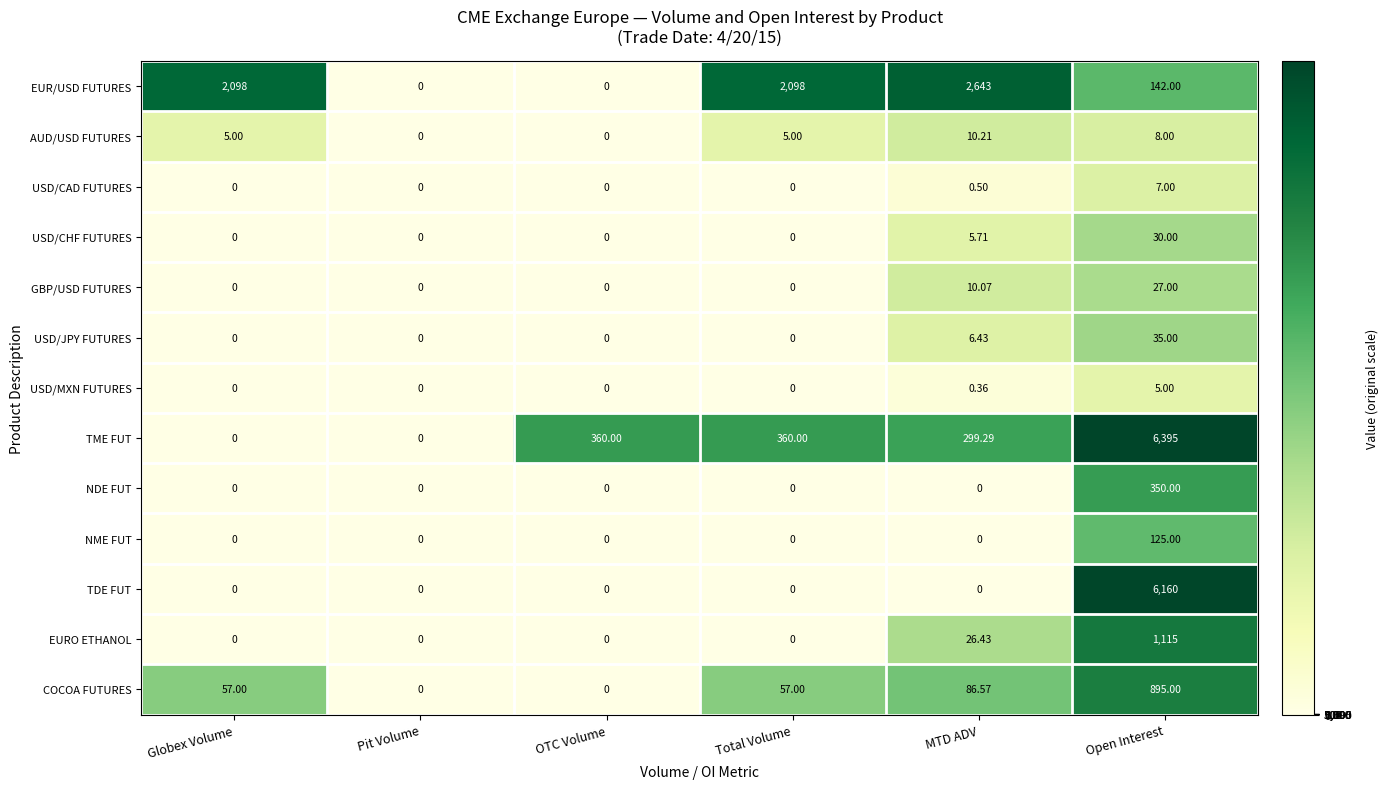

Which label corresponds to the largest value in the chart?

Open Interest